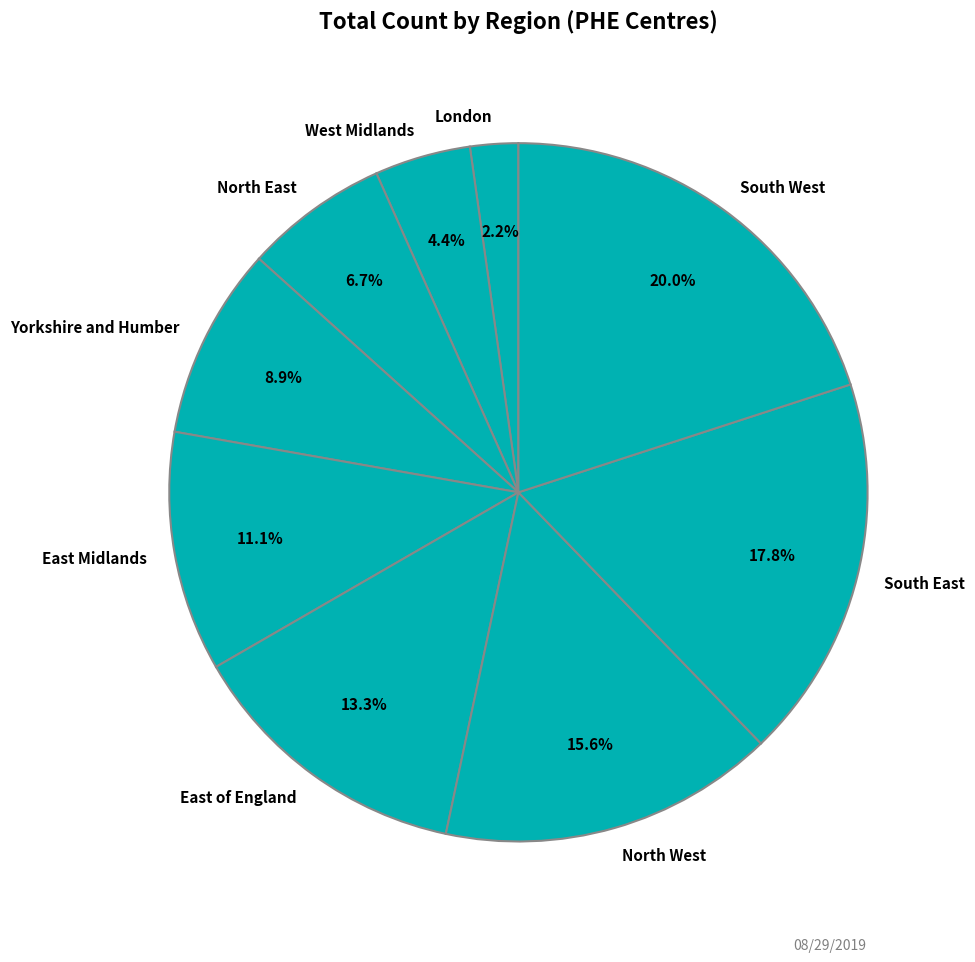

Is it true that North West is 16% of the pie?

True